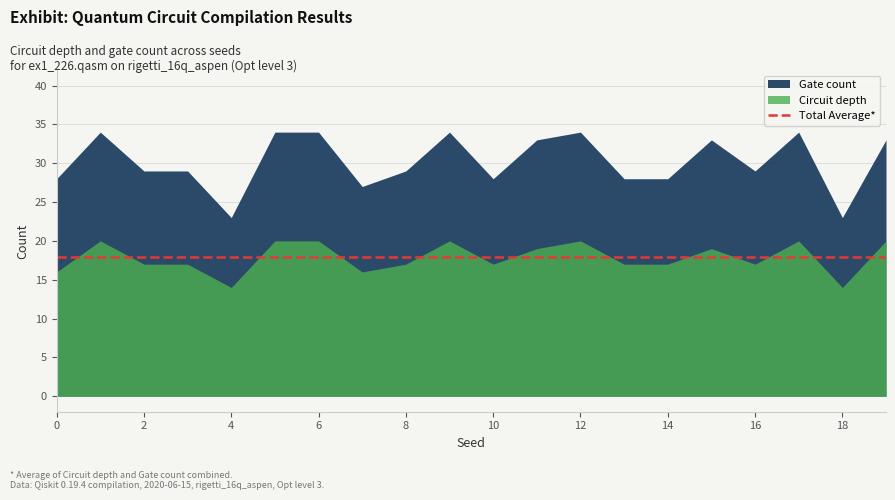

At how many categories does at least one series exceed 19?

20